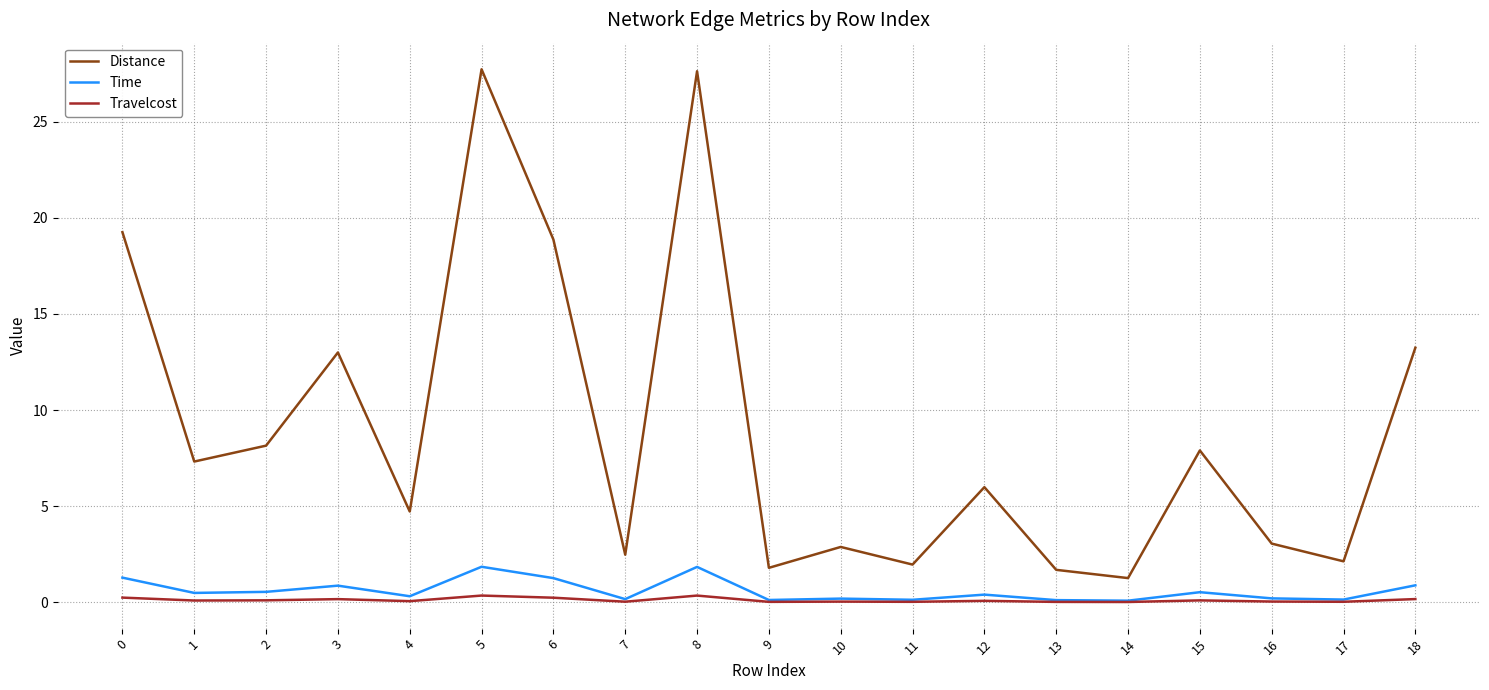

Is the value of Distance at 8 greater than the value of Travelcost at 17?

Yes